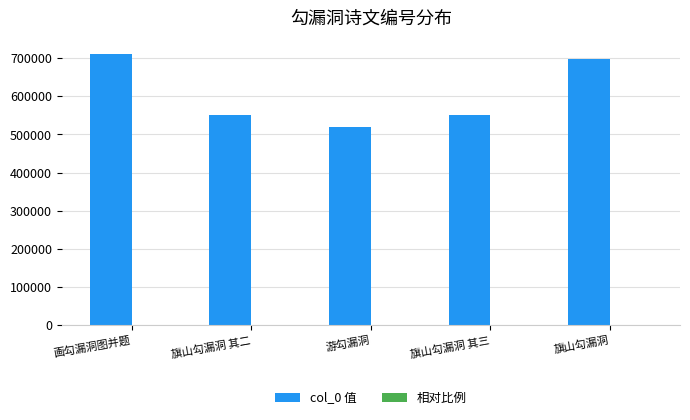

Count the number of categories in the chart.

5